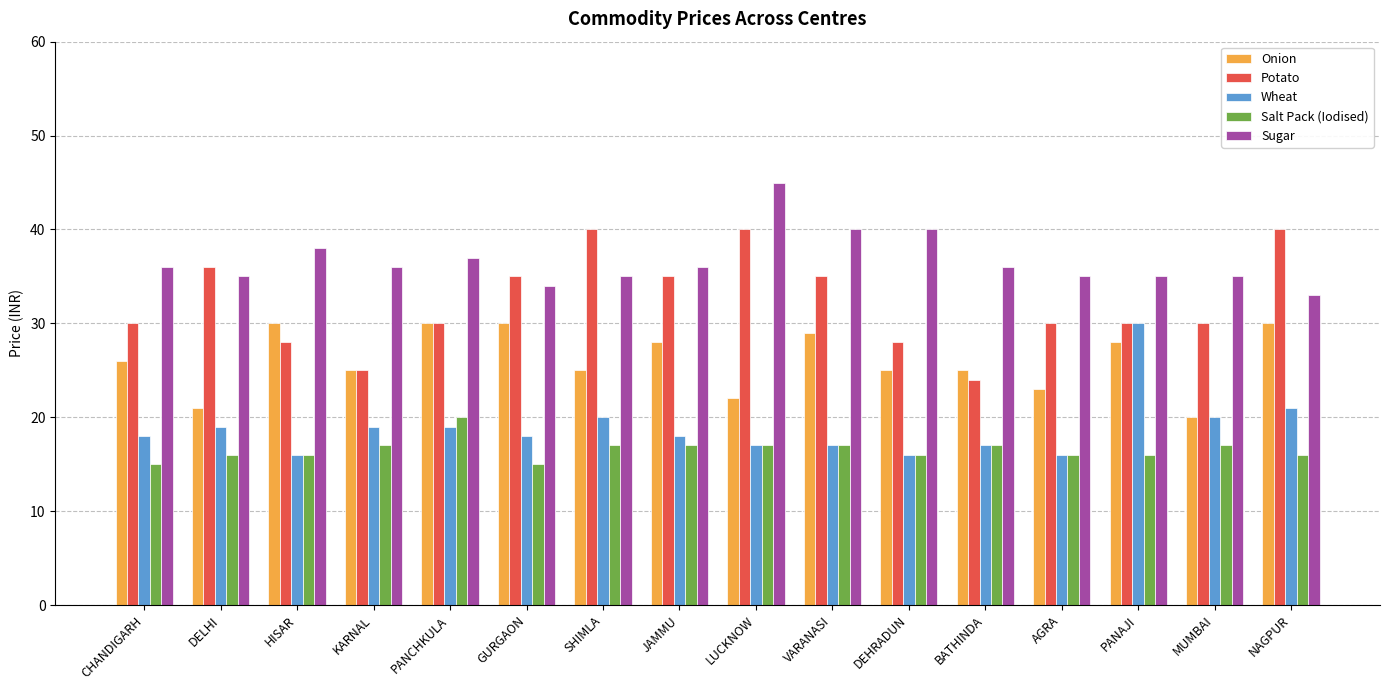

What is the sum of the Wheat values at JAMMU and AGRA?

34